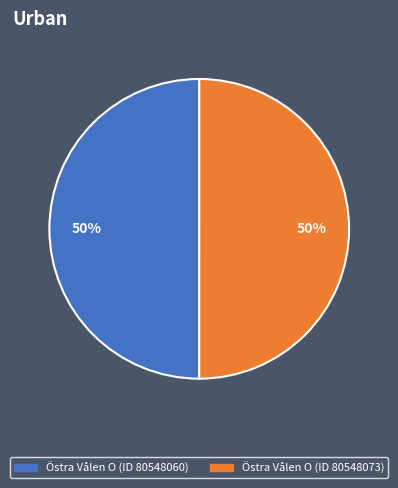

Is the sum of Östra Vålen O (ID 80548073) and Östra Vålen O (ID 80548060) greater than half?

Yes